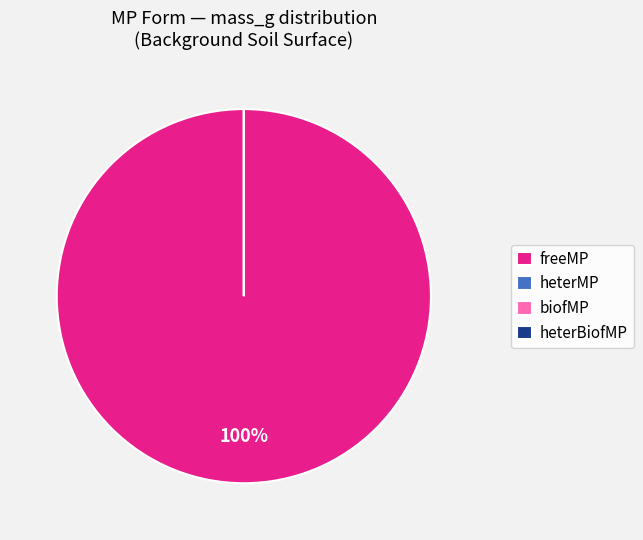

Is there a majority slice in this chart?

Yes